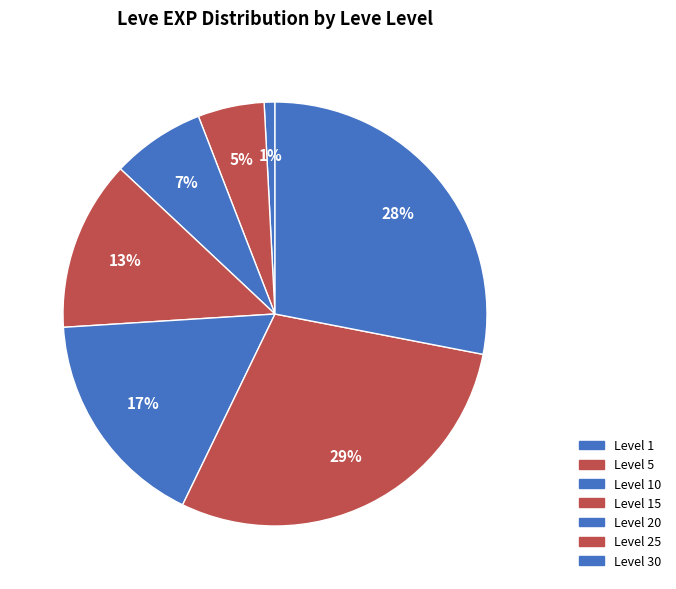

Is there any slice that represents more than half of the pie?

No